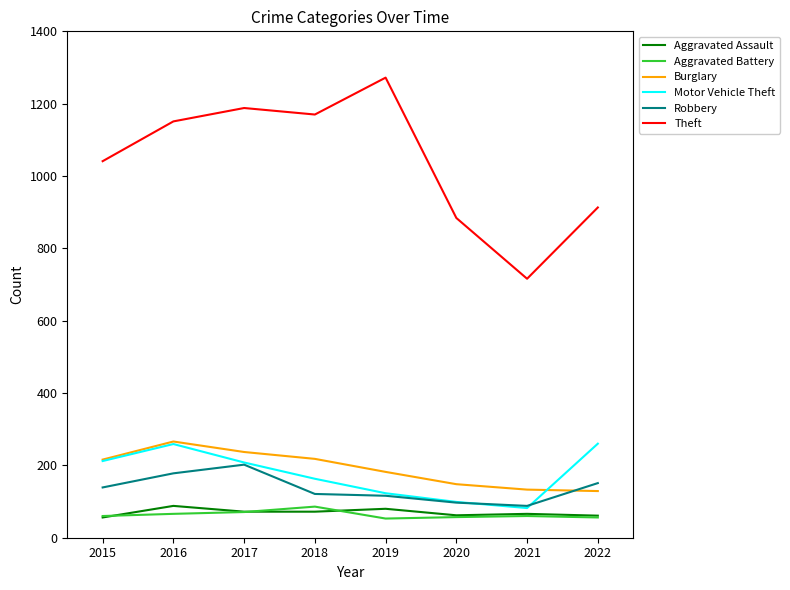

What is the maximum value shown in the chart?

1272